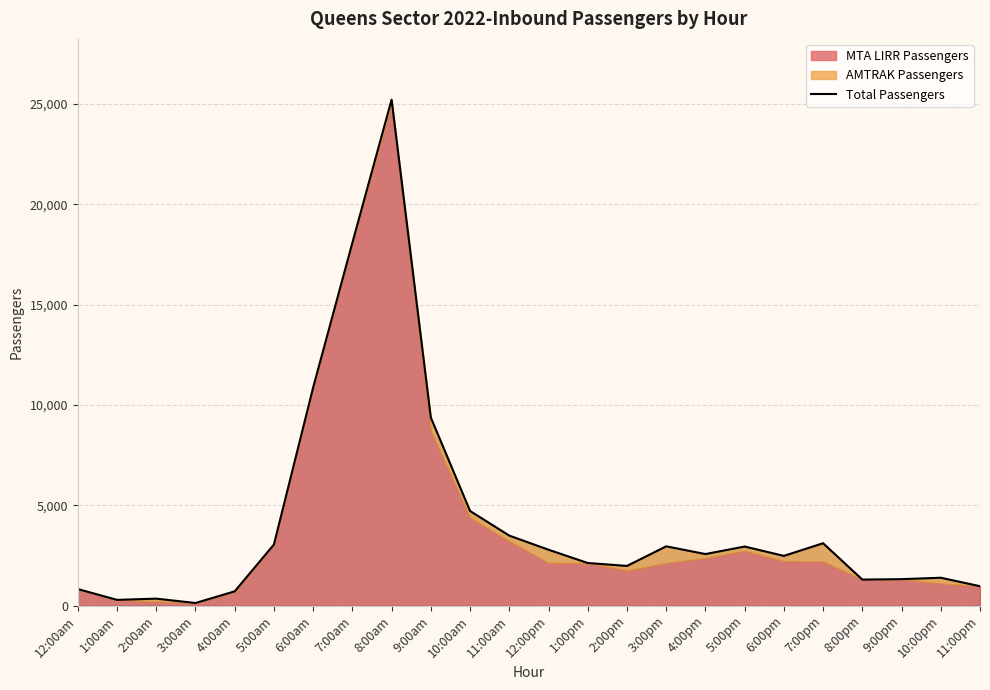

At which category does the data reach its first local valley?

1:00am